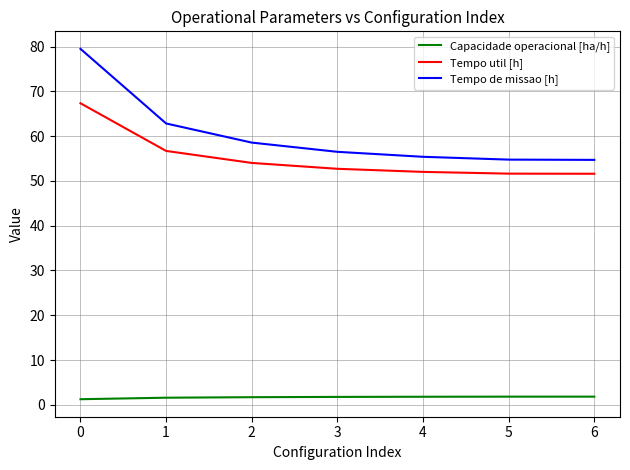

Is this an area chart (filled region under the line)?

No